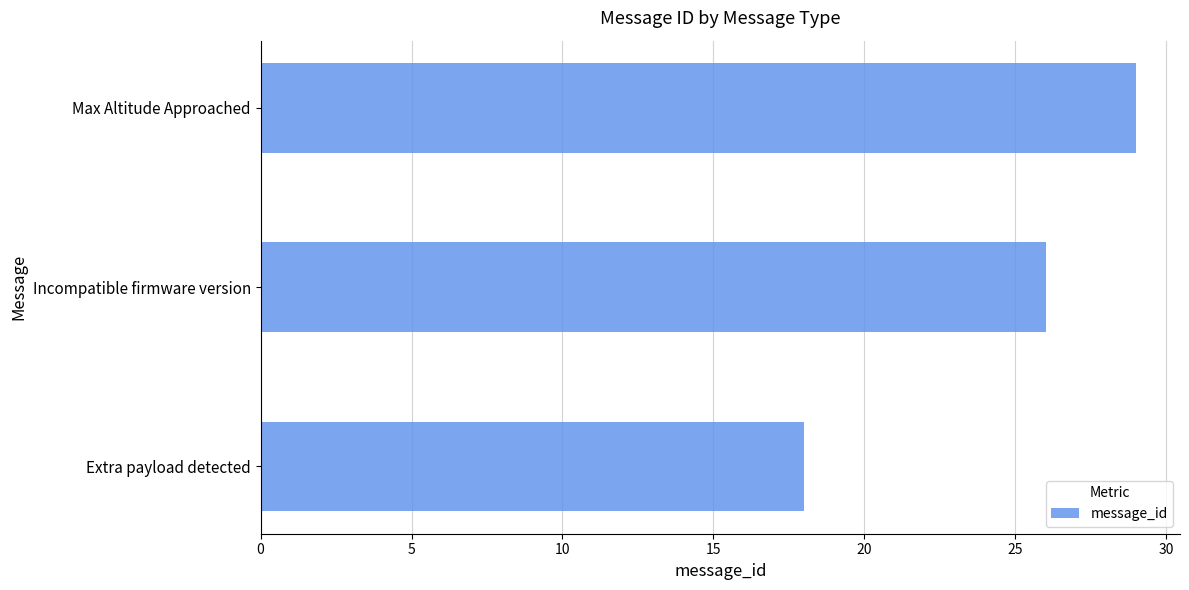

What is the difference between the maximum and minimum values?

11